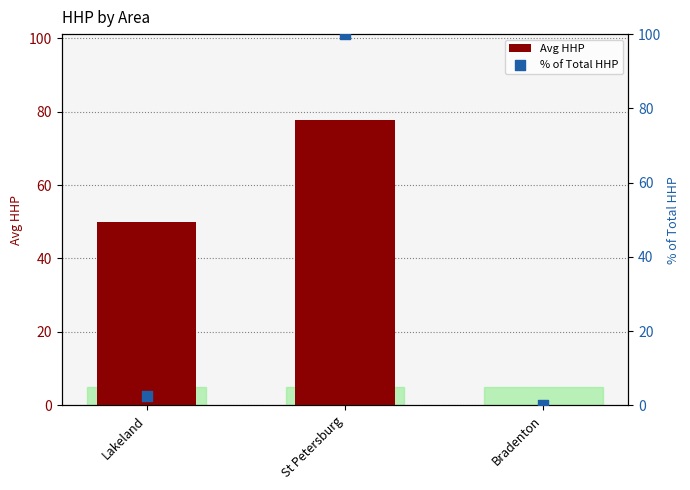

Is the value of % of Total HHP at St Petersburg greater than the value of Avg HHP at Bradenton?

Yes